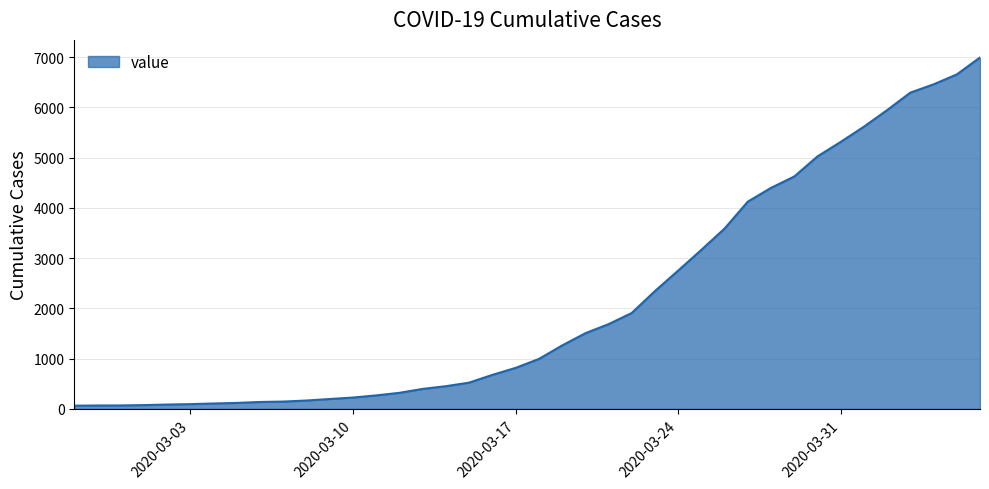

What is the greatest value displayed?

6995